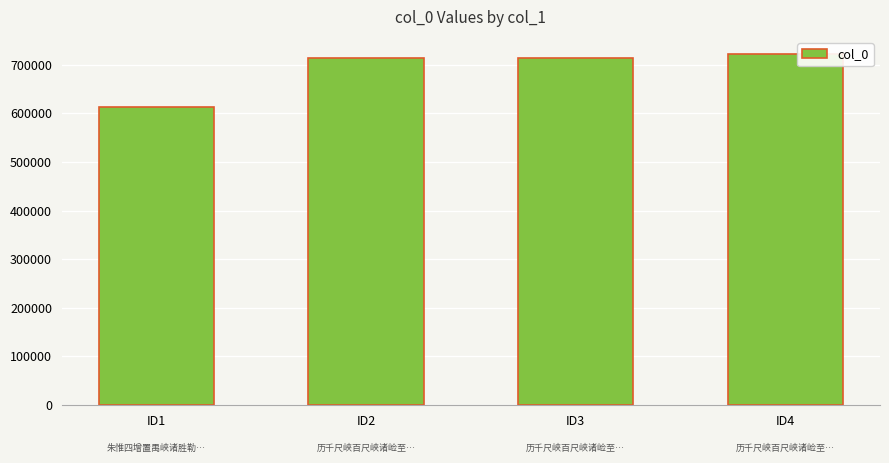

What is the difference between the values at ID2 and ID3?

1